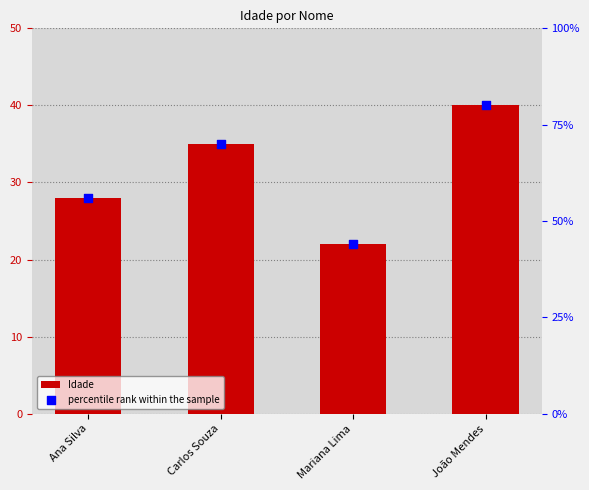

Is the value of percentile rank within the sample at João Mendes greater than the value of Idade at Mariana Lima?

Yes